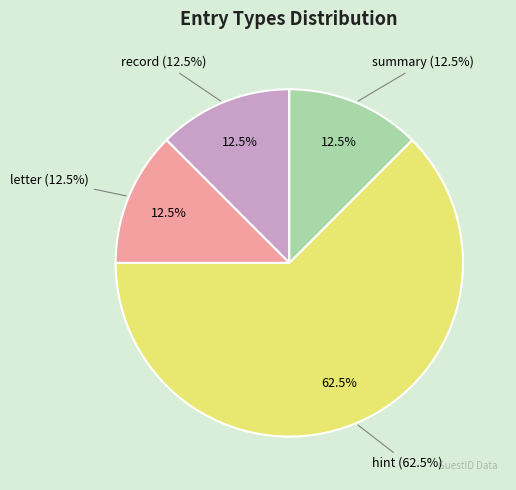

What is the majority slice?

hint